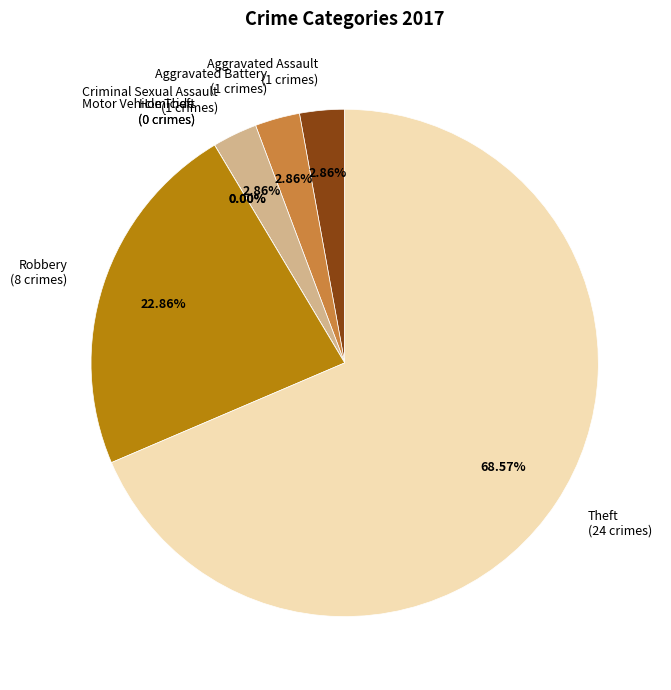

Rank the categories by value from lowest to highest.

Homicide, Motor Vehicle Theft, Aggravated Assault, Aggravated Battery, Criminal Sexual Assault, Robbery, Theft